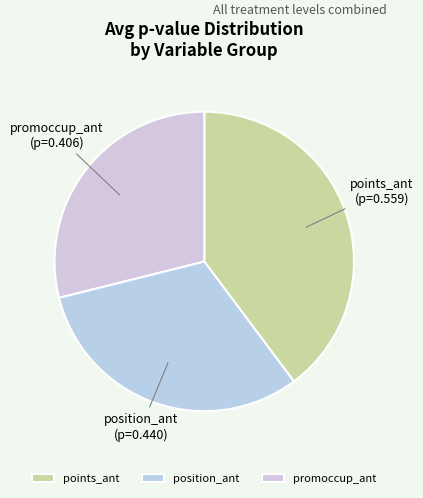

Which has a higher value, position_ant or points_ant?

points_ant